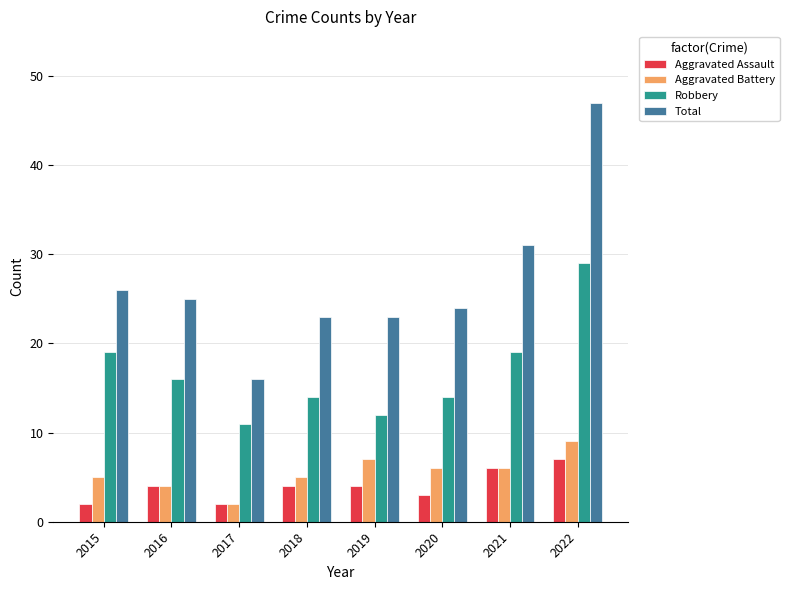

Is it true that Total equals 32 at 2020?

False